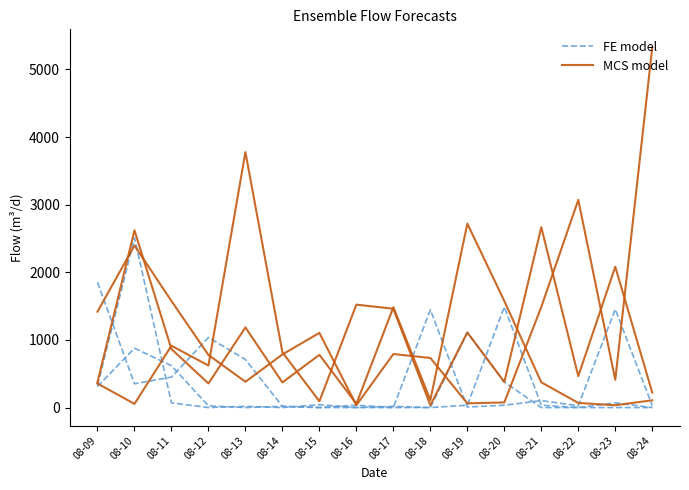

Is this an area chart (filled region under the line)?

No